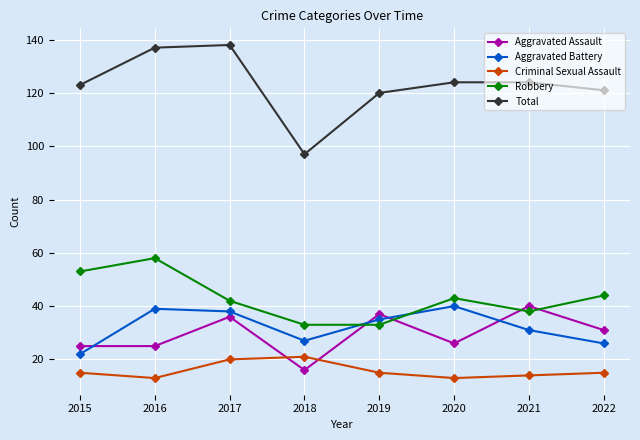

Which category has the lowest value in the Total series?

2018